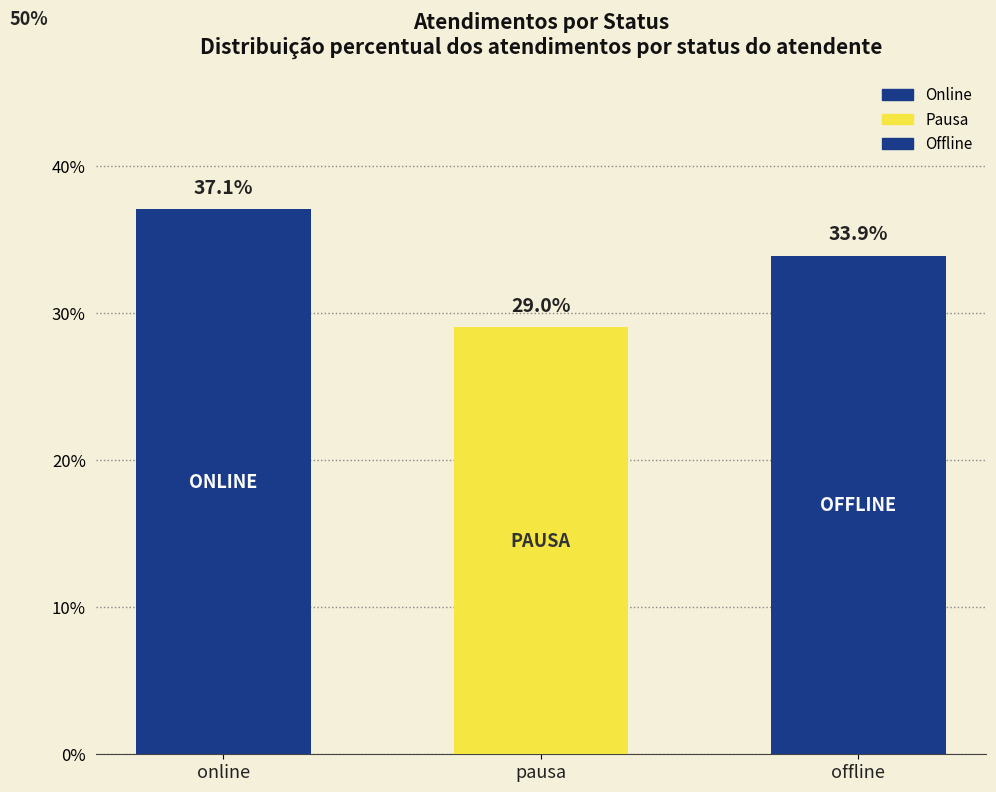

What is the change in value from online to offline?

-3.2